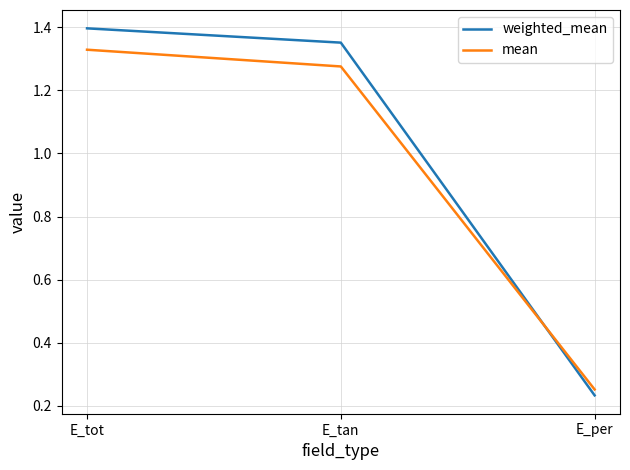

Which category has the lowest value in the weighted_mean series?

E_per